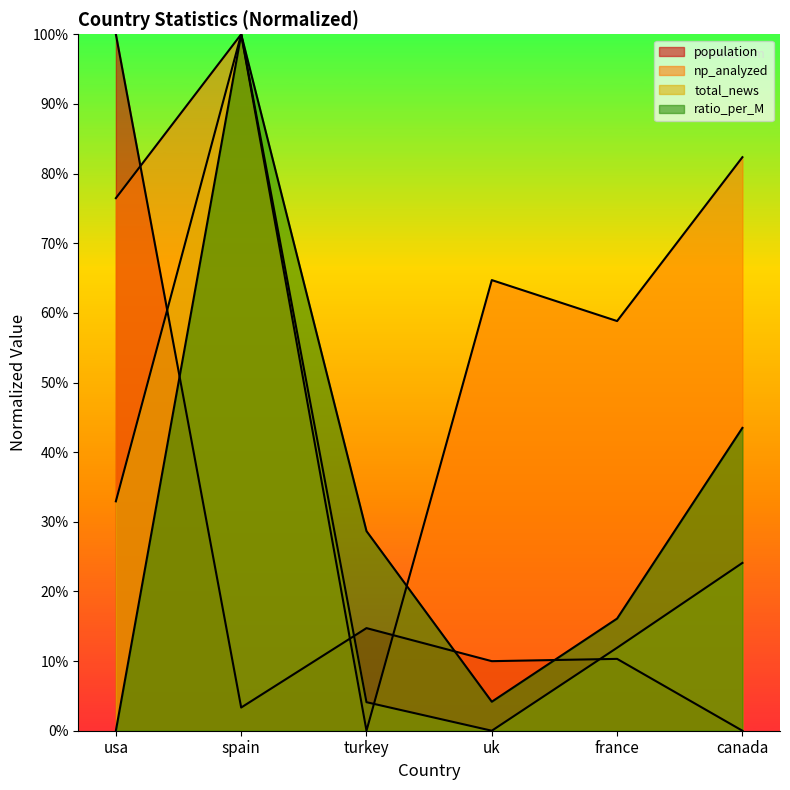

The value of ratio_per_M at usa is -32.9. True or false?

False